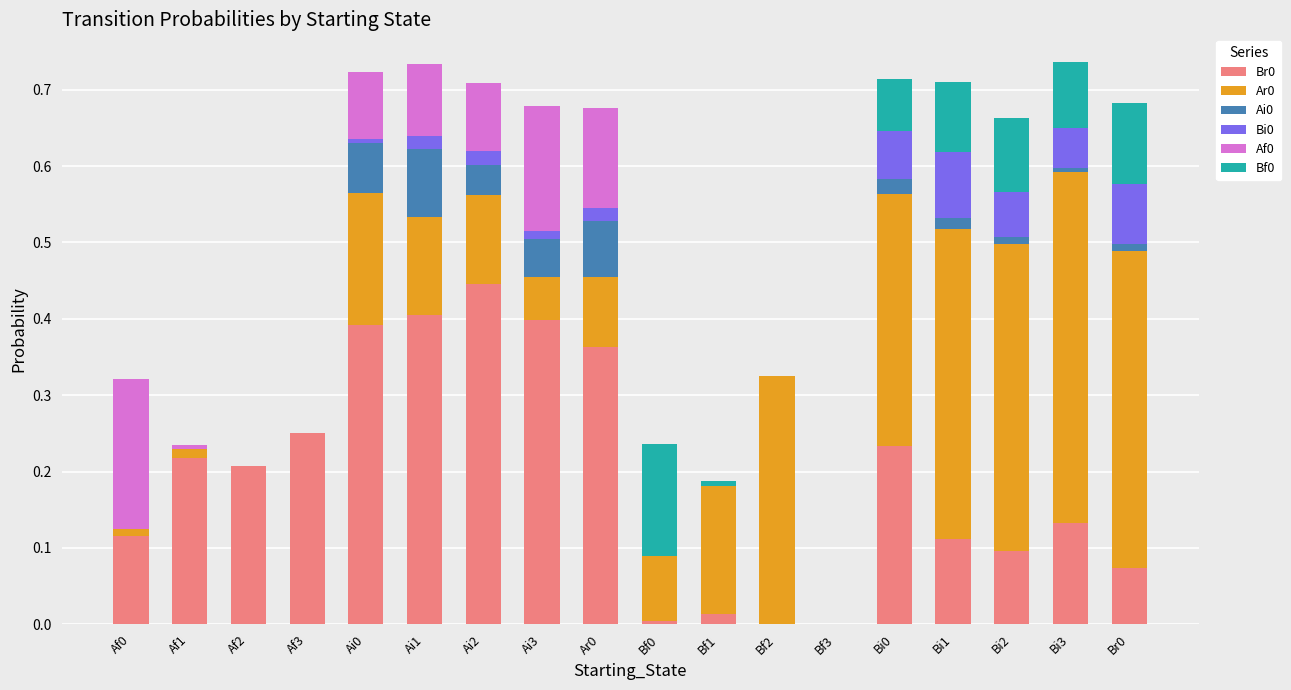

The Br0 series shows 0.2 at Af1. True or false?

True